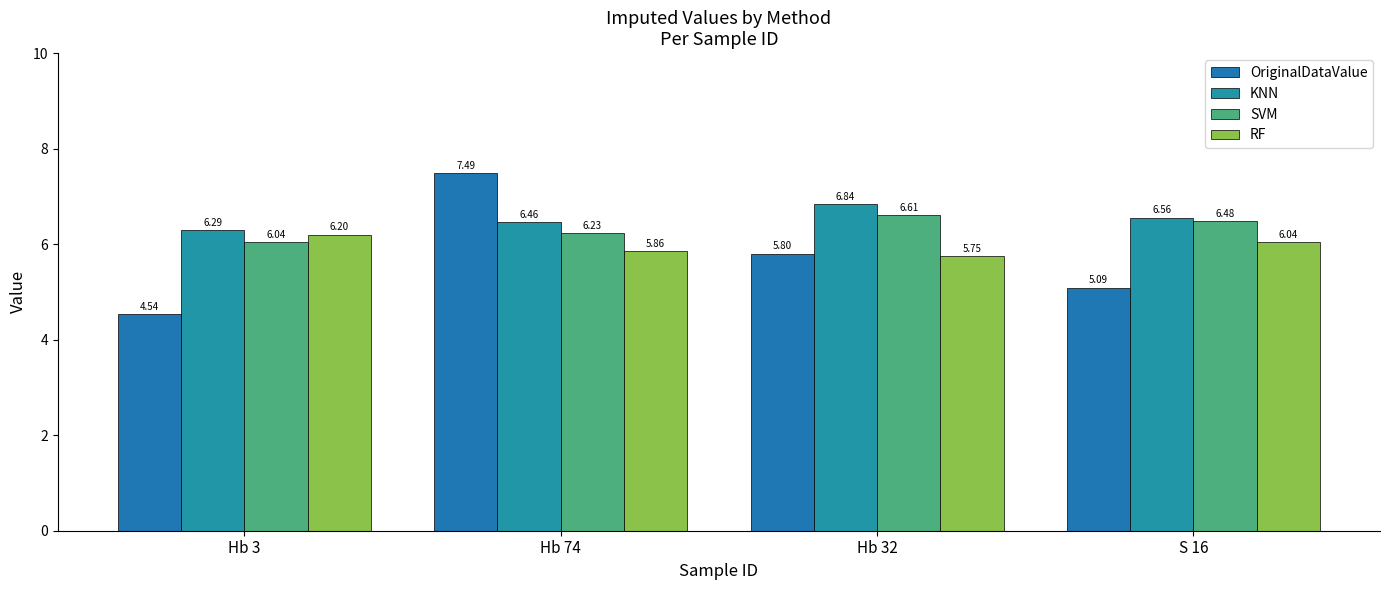

At which category is the sum across all series the highest?

Hb 74